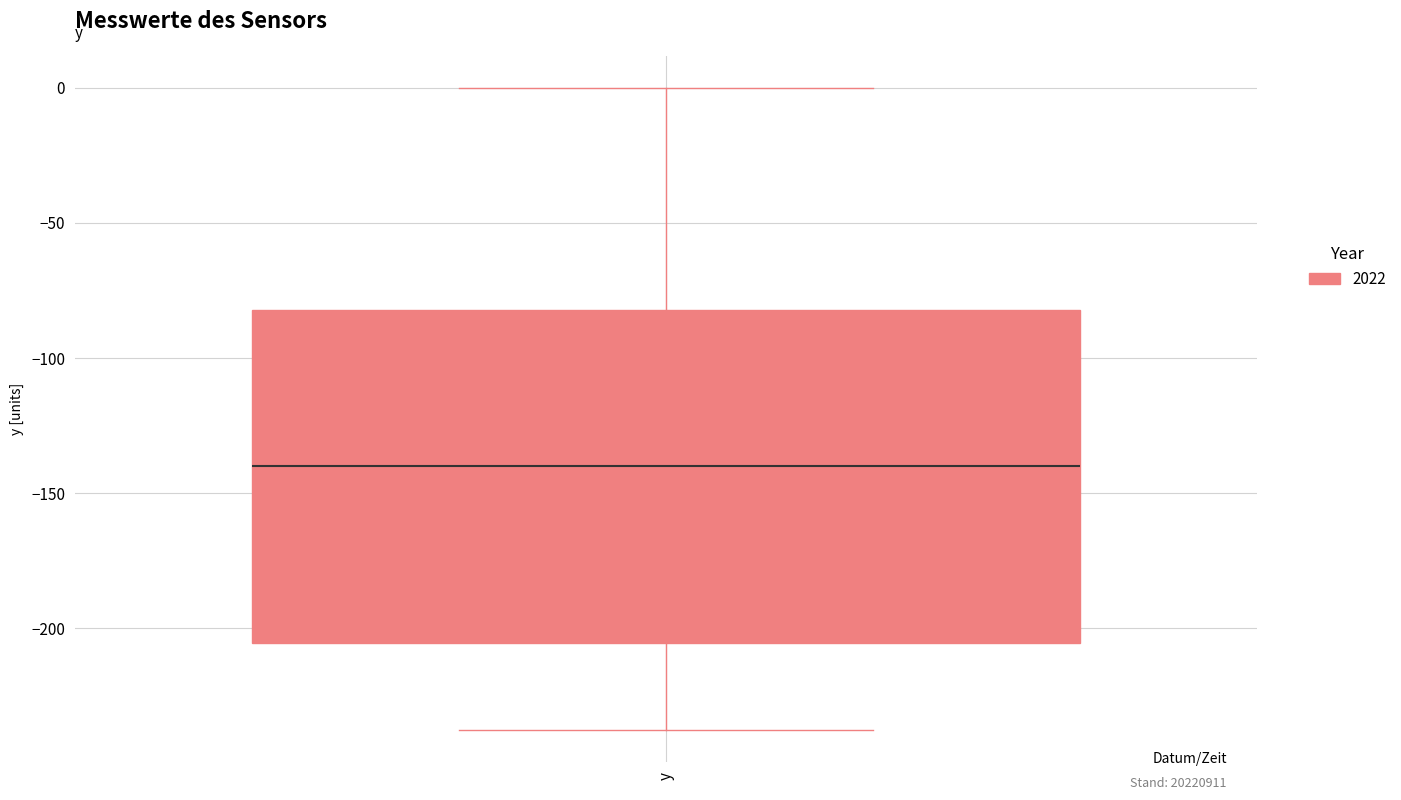

Read this box plot against the y-axis: the position of the median line, the range covered by the box, and the ends of both whiskers. The values are not printed on the chart, so give them approximately, as read against the axis.

median -140, box -205 to -80, whiskers -240 to 0